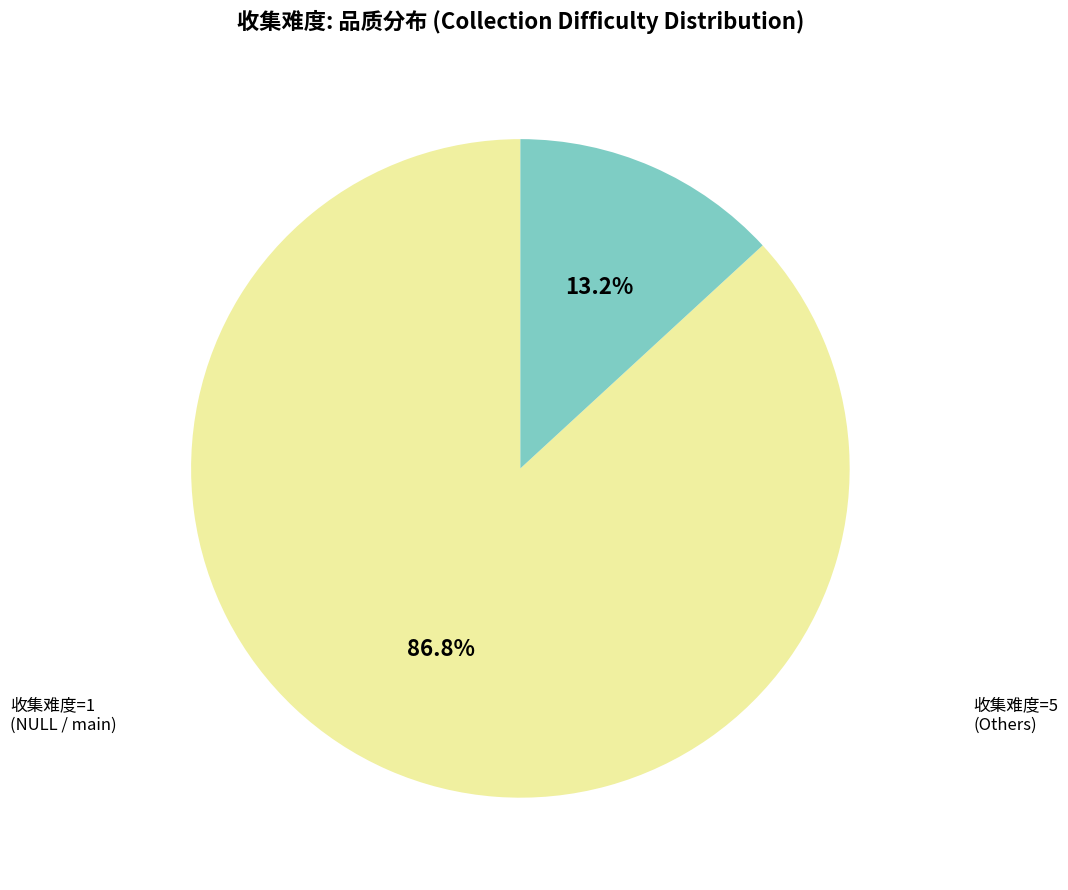

The 收集难度=1 slice represents 87% of the pie. True or false?

True